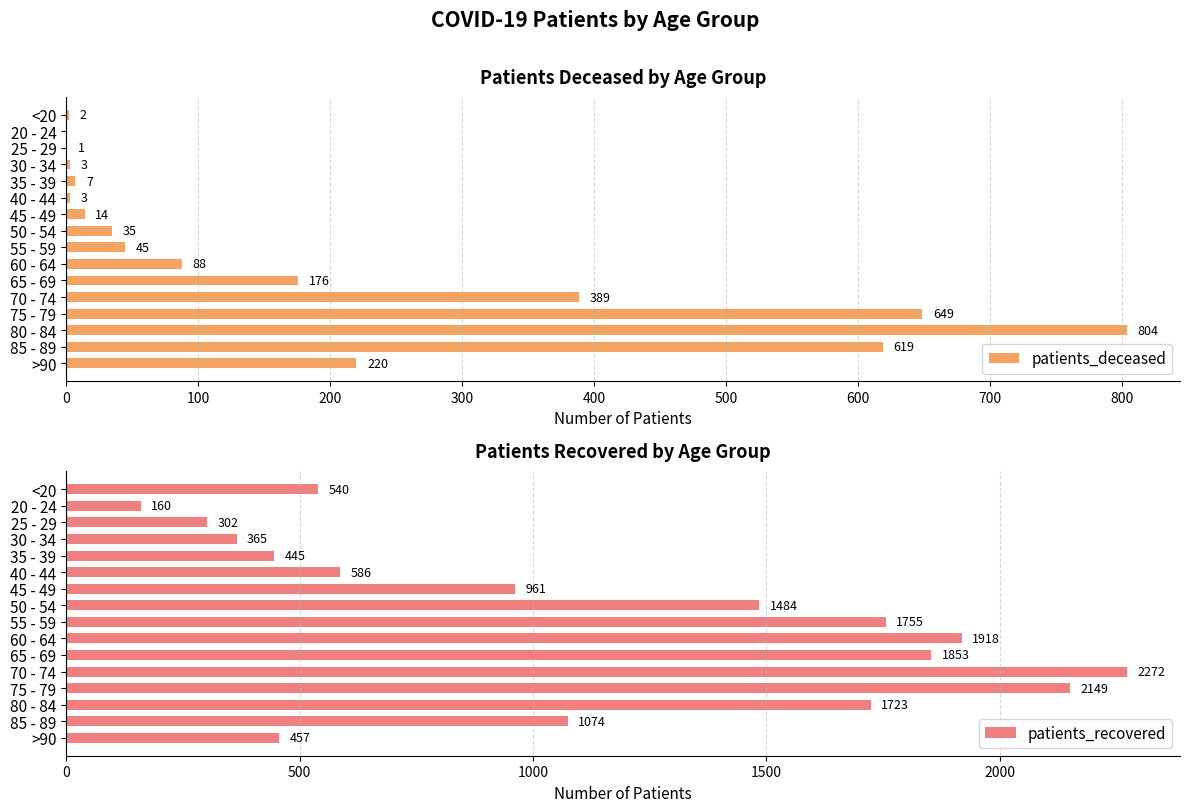

List the series in order of their peak value, highest first.

patients_recovered, patients_deceased